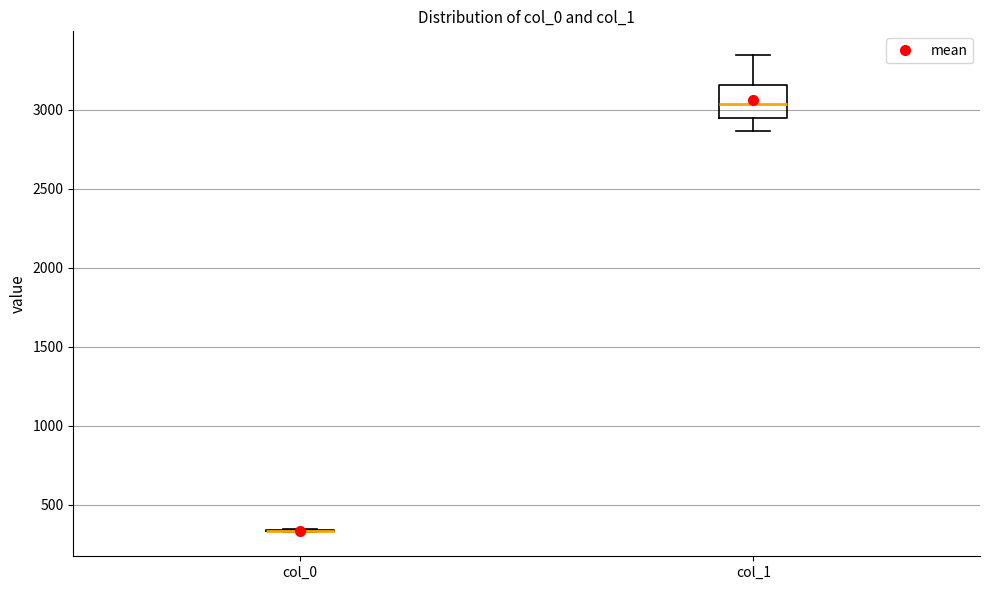

Reading left to right, read every box against the y-axis: the position of its median line, the range the box covers, and the ends of its whiskers. The values are not printed on the chart, so give them approximately, as read against the axis.

col_0: box collapsed to a line at 350, whiskers 300 to 350
col_1: median 3050, box 2950 to 3150, whiskers 2850 to 3350